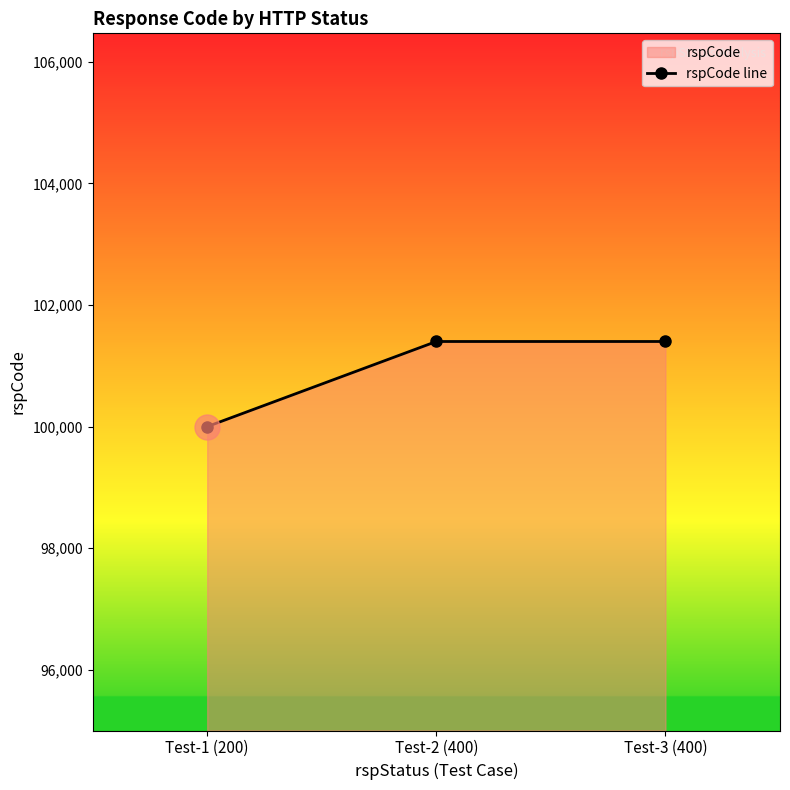

How many series are shown in this chart?

1